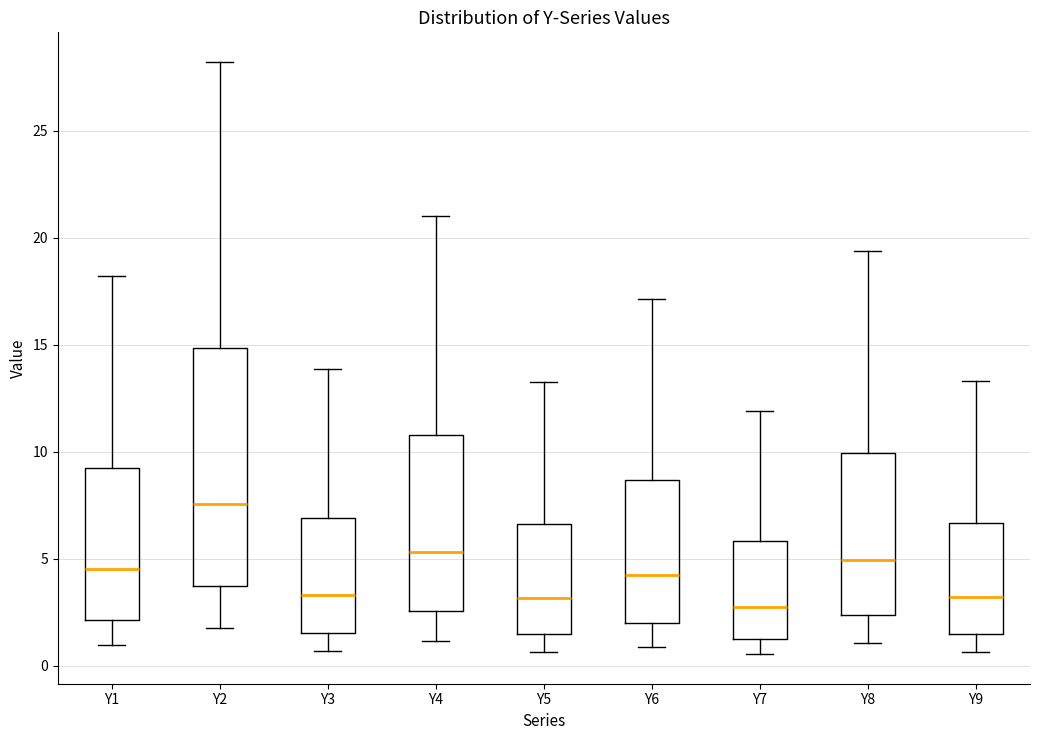

Which box's median line is the highest?

Y2